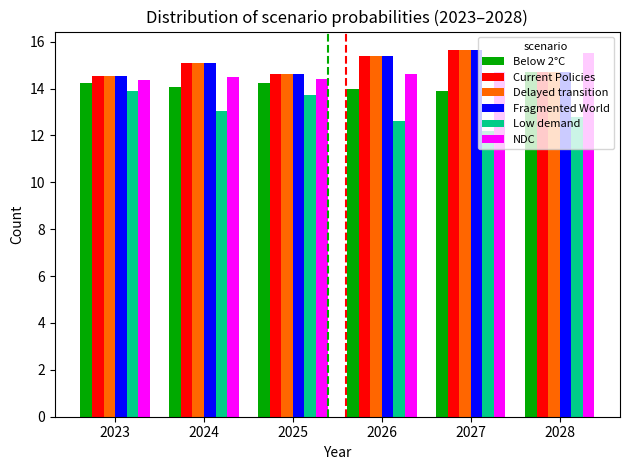

Read the NDC value at 2023.

14.4